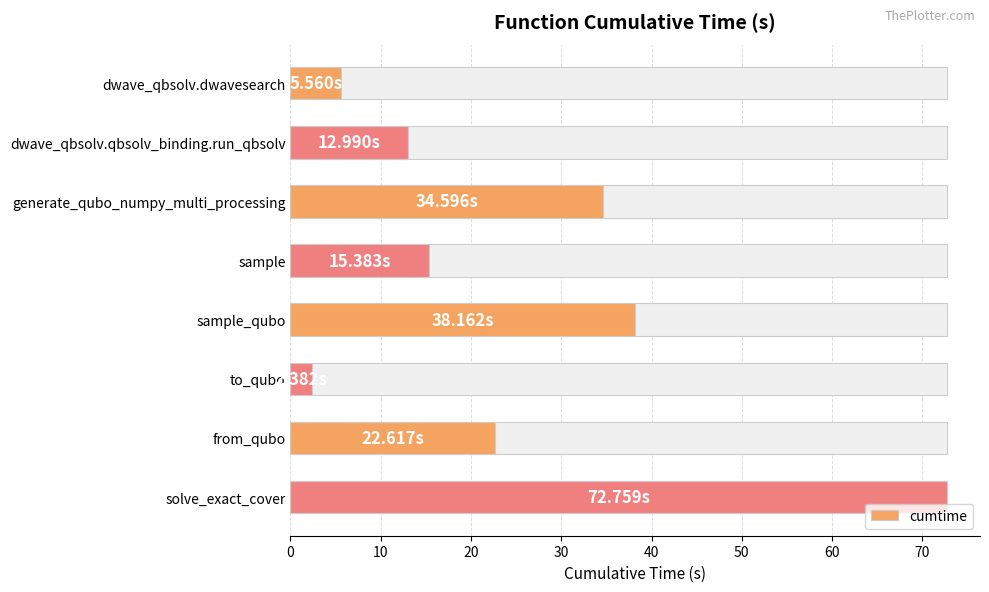

Reading left to right, what are all the values shown in this chart?

0=5.6	10=13.0	20=34.6	30=15.4	40=38.2	50=2.4	60=22.6	70=72.8